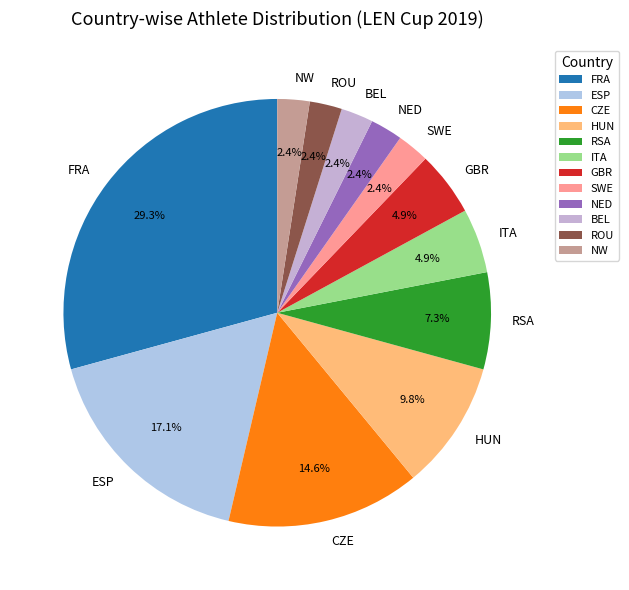

Which slice is the largest?

FRA